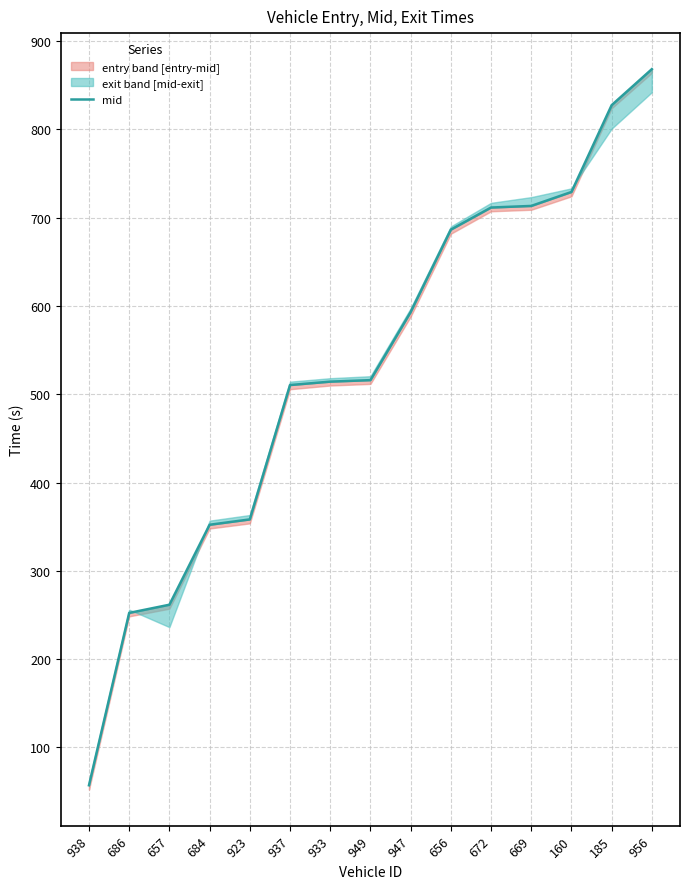

Reading left to right, transcribe all the data shown in this chart.

57.1	252.3	261.6	352.2	358.3	510.5	514.3	516.0	593.1	686.5	711.6	713.4	729.2	827.5	868.3